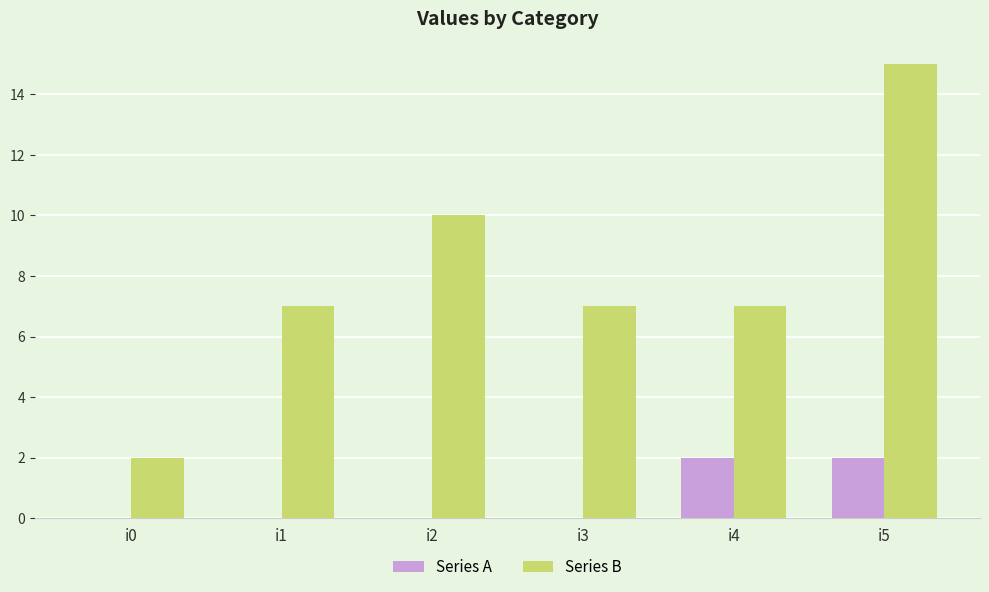

At which category is the sum across all series the highest?

i5